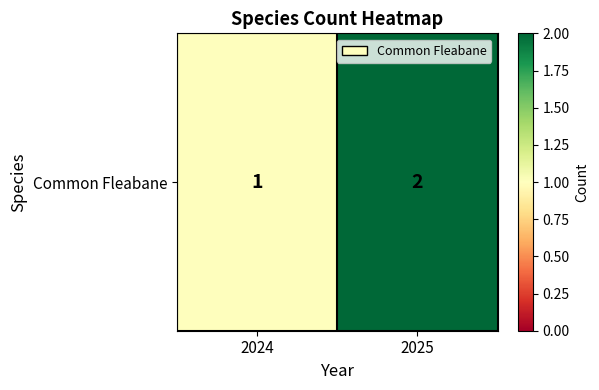

What is the ratio of the value at 2024 to the value at 2025?

0.5